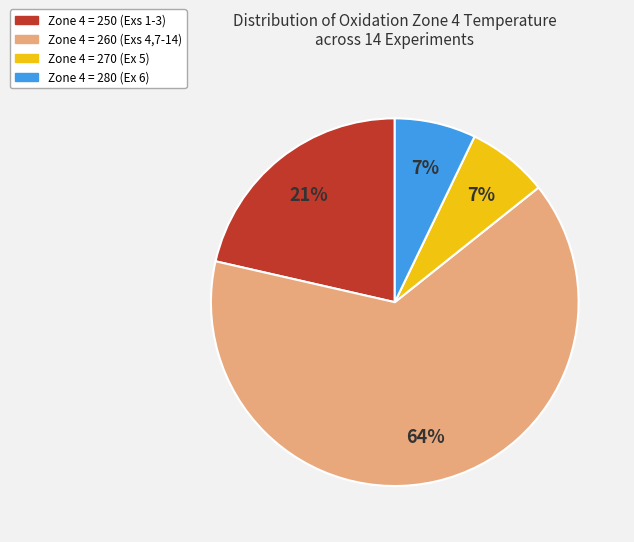

To the nearest percent, what portion does Zone 4 = 270 (Ex 5) represent?

7%